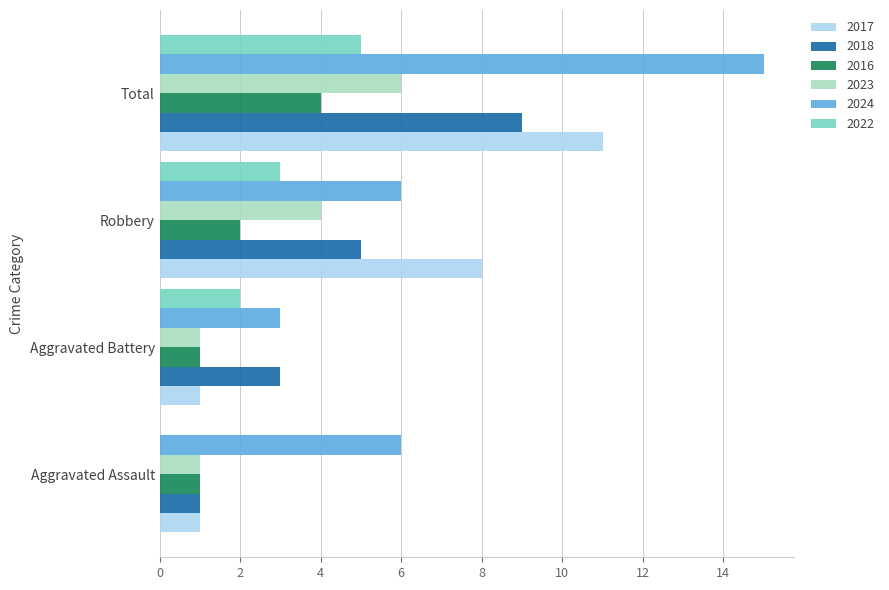

Where is 2022 nearest to the value 2?

Aggravated Battery